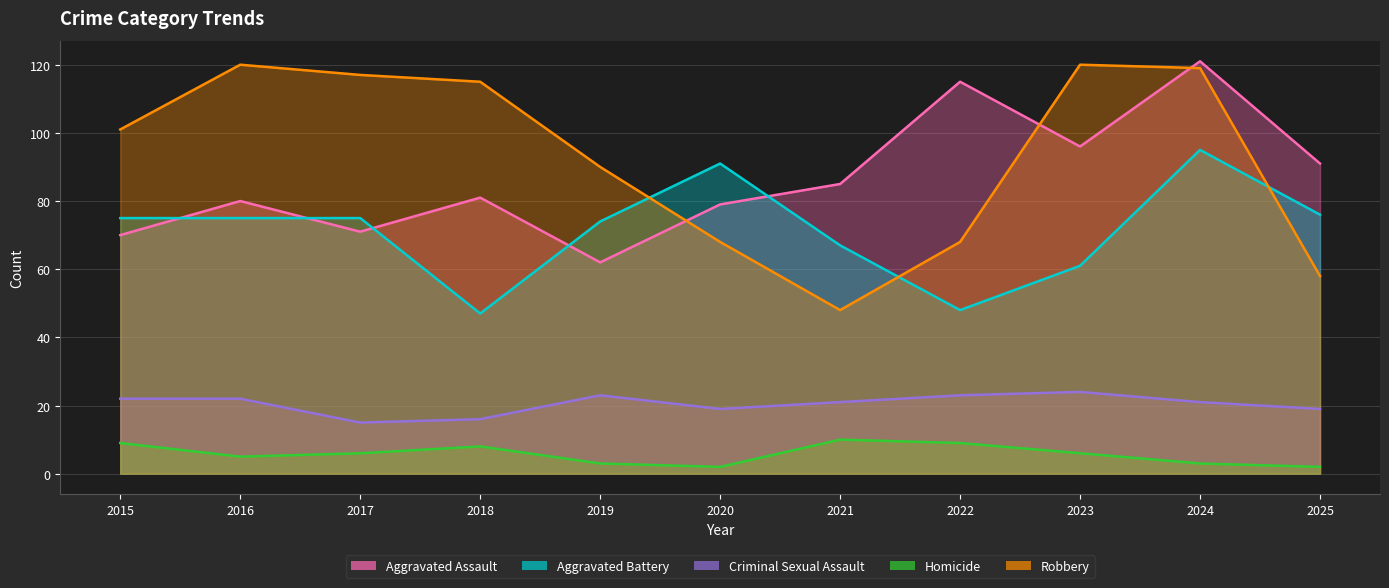

Between which two adjacent categories do Robbery and Aggravated Assault first intersect?

2019 and 2020